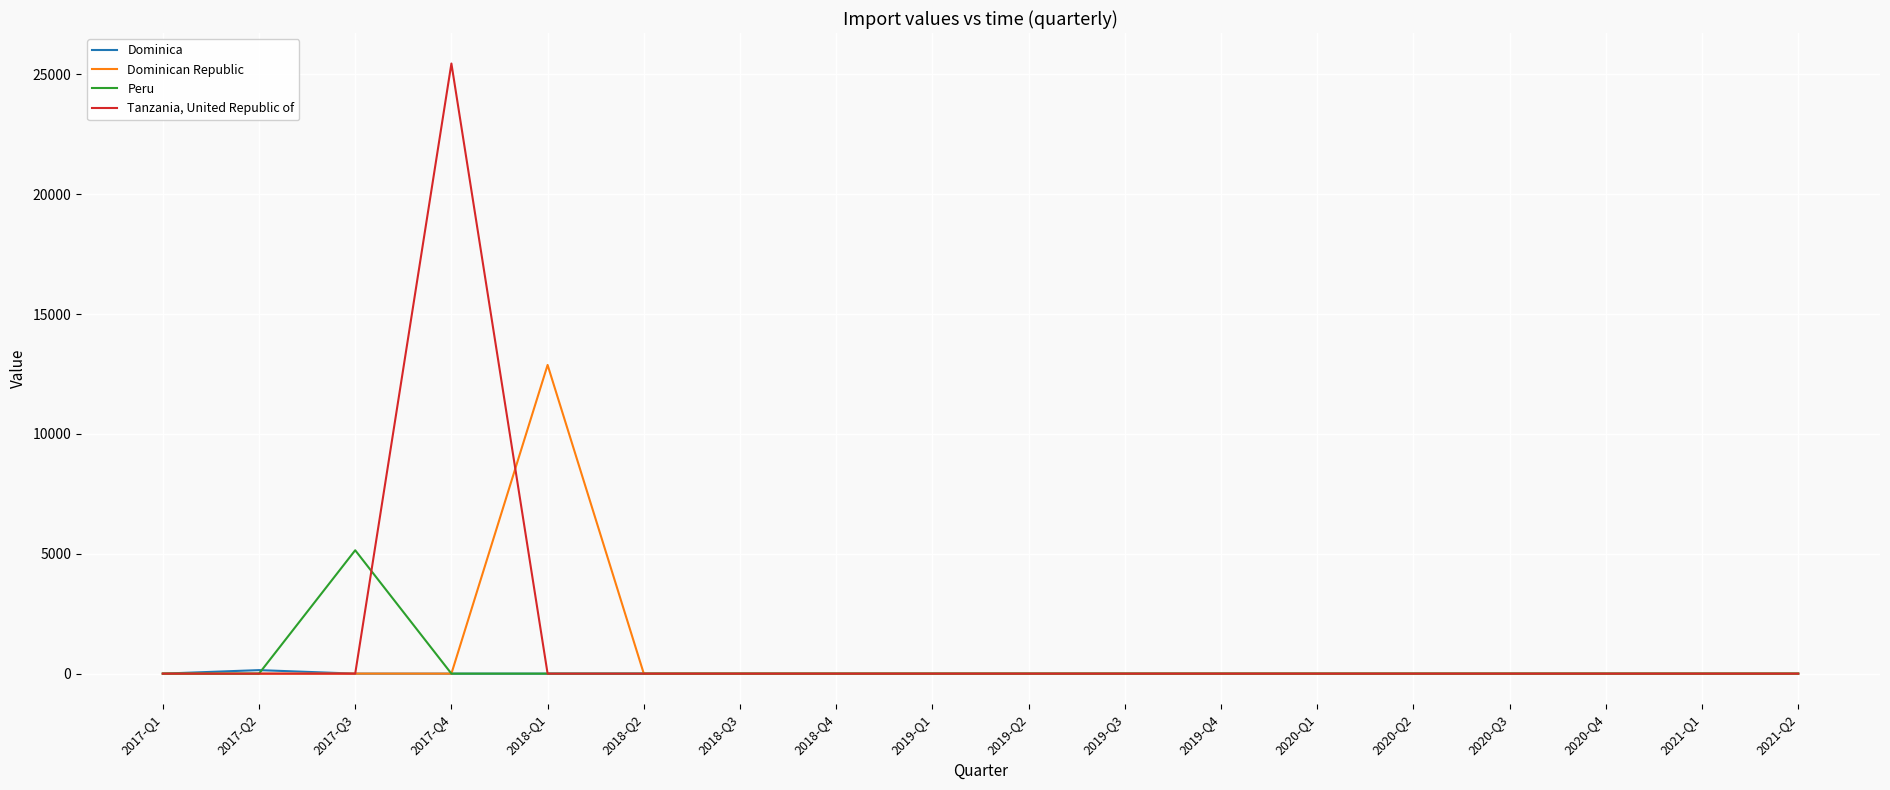

Which series has the largest range (max minus min)?

Tanzania, United Republic of